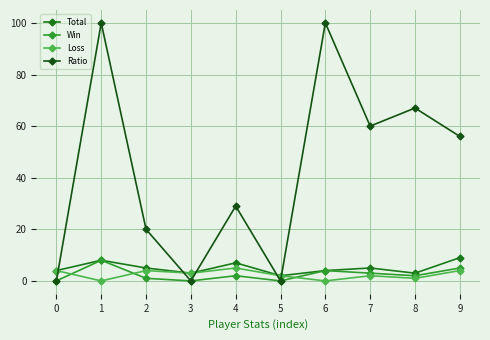

Does the chart have visible grid lines?

Yes